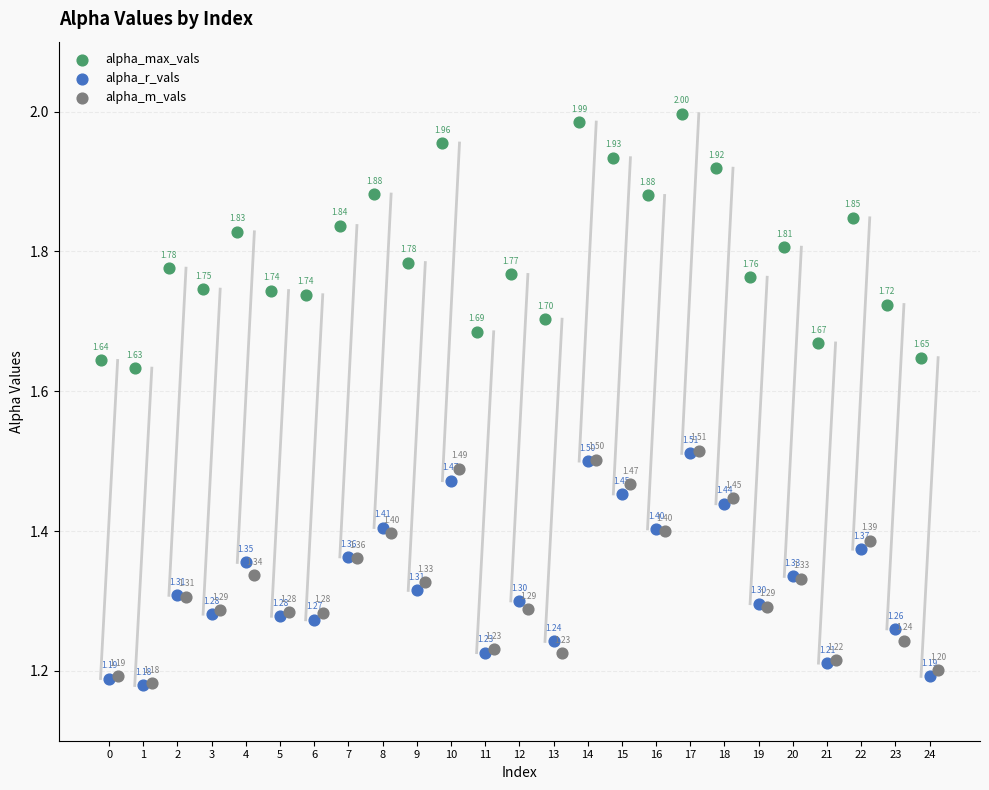

Which series has the largest Y range (max minus min)?

alpha_max_vals